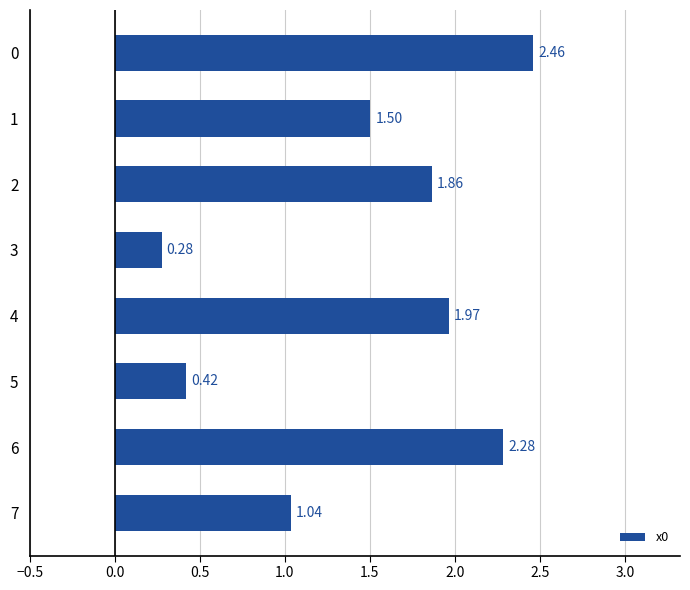

Rank the categories by value from highest to lowest.

0, 6, 4, 2, 1, 7, 5, 3